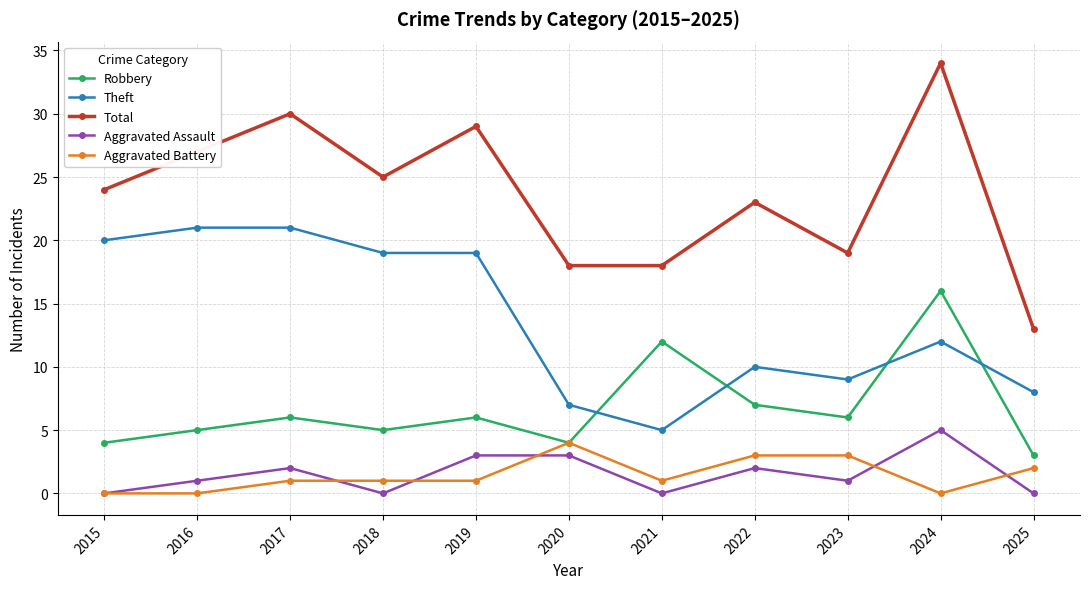

What is the value of the Aggravated Battery point at the 11th from the left?

2